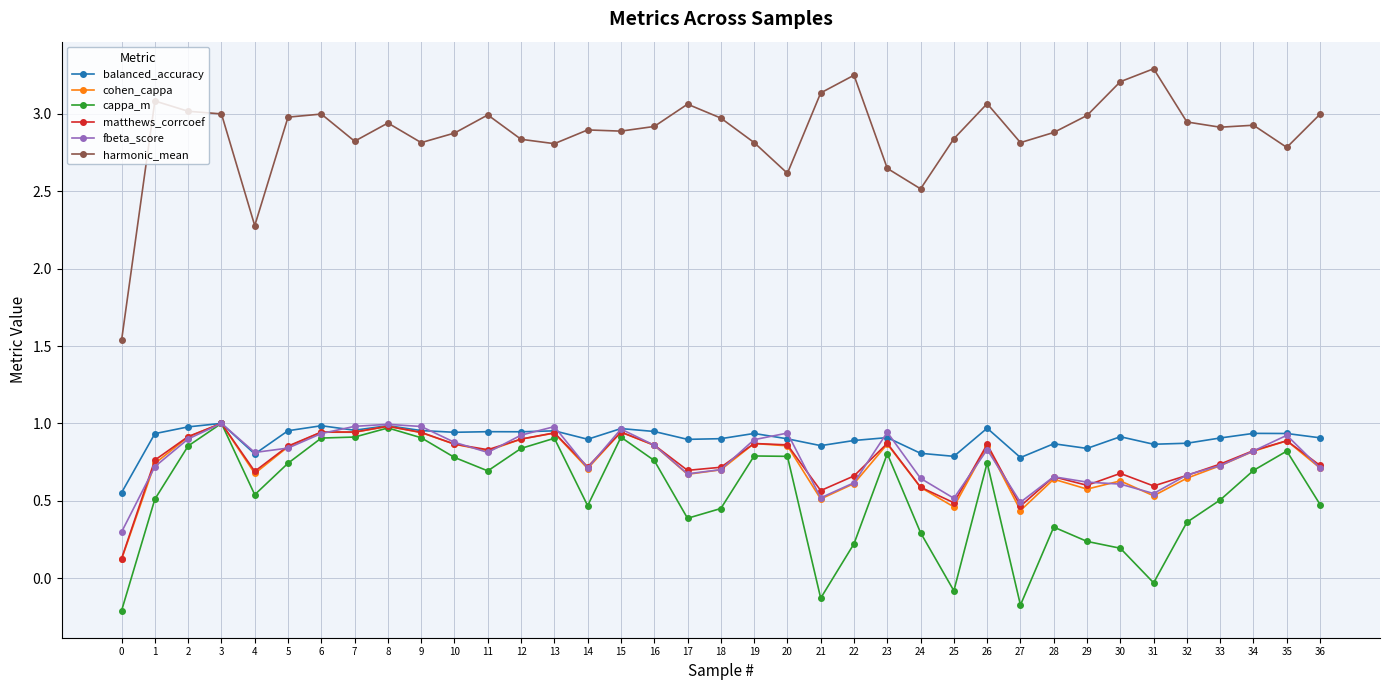

What is the value of the harmonic_mean point at the 1st from the left?

1.5